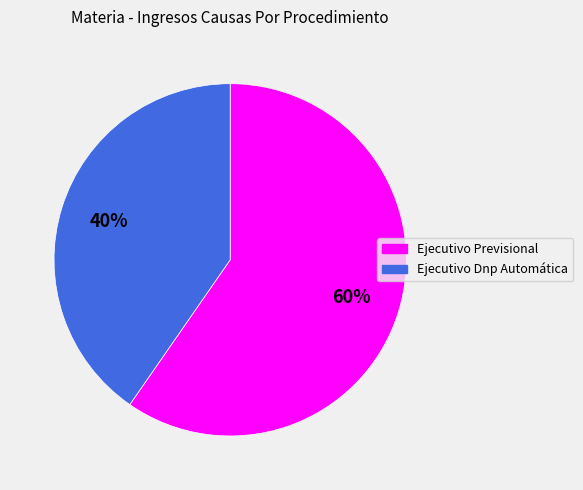

True or false: Ejecutivo Previsional accounts for 71% of the total.

False